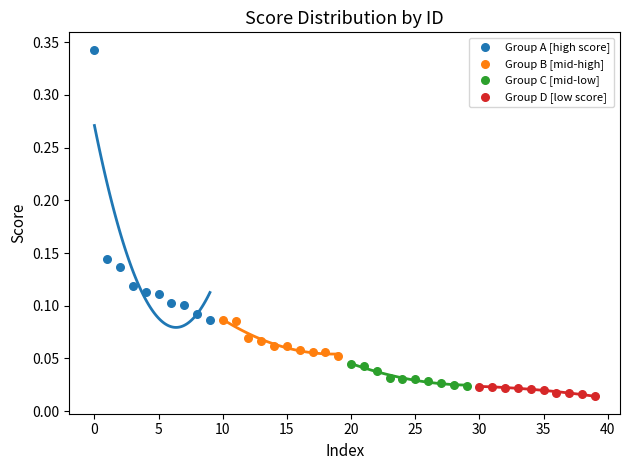

Which series has the largest Y range (max minus min)?

Group A [high score]